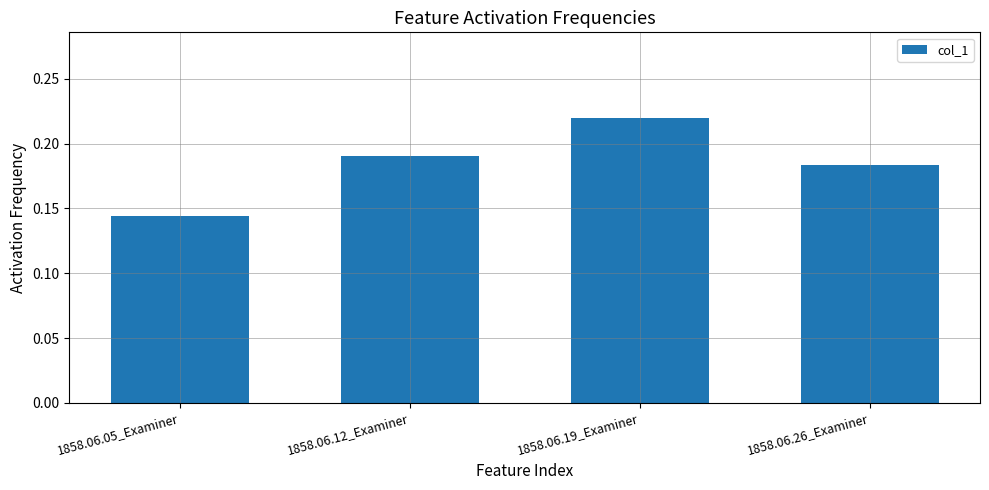

At which label is the value closest to 0?

1858.06.05_Examiner